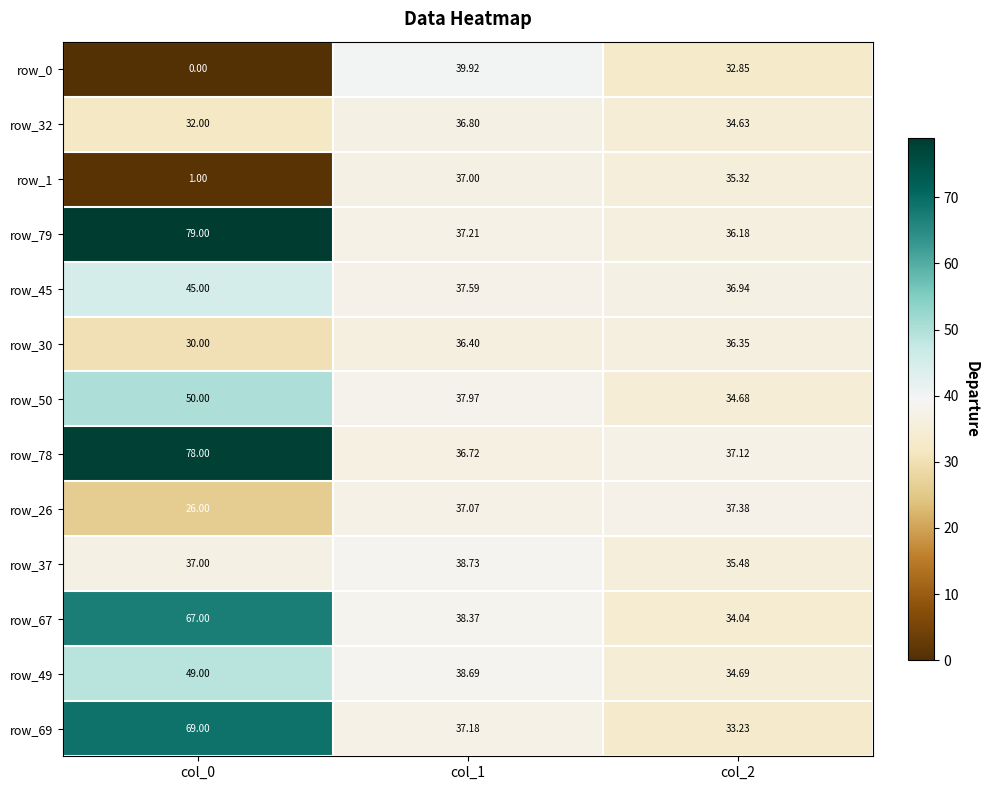

Rank the series by their maximum value, from highest to lowest.

row_79, row_78, row_69, row_67, row_50, row_49, row_45, row_0, row_37, row_26, row_1, row_32, row_30